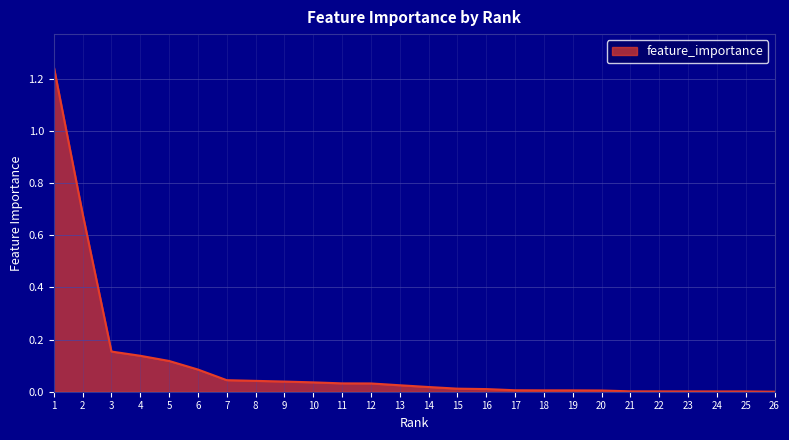

Which category has the highest value across all series?

1